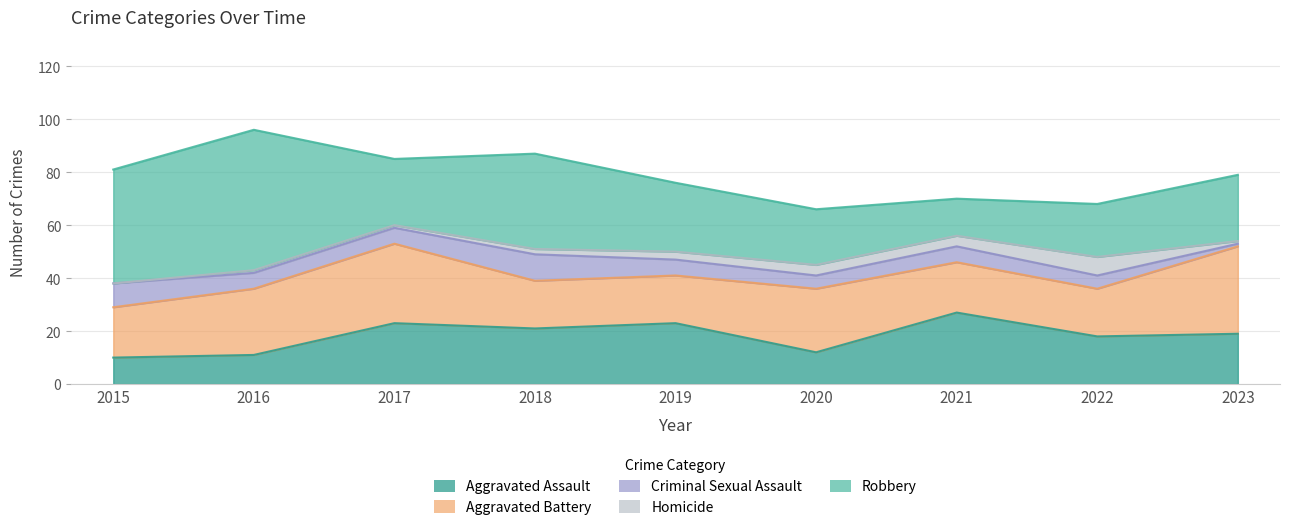

Which has a higher value, 2020 or 2023?

2023